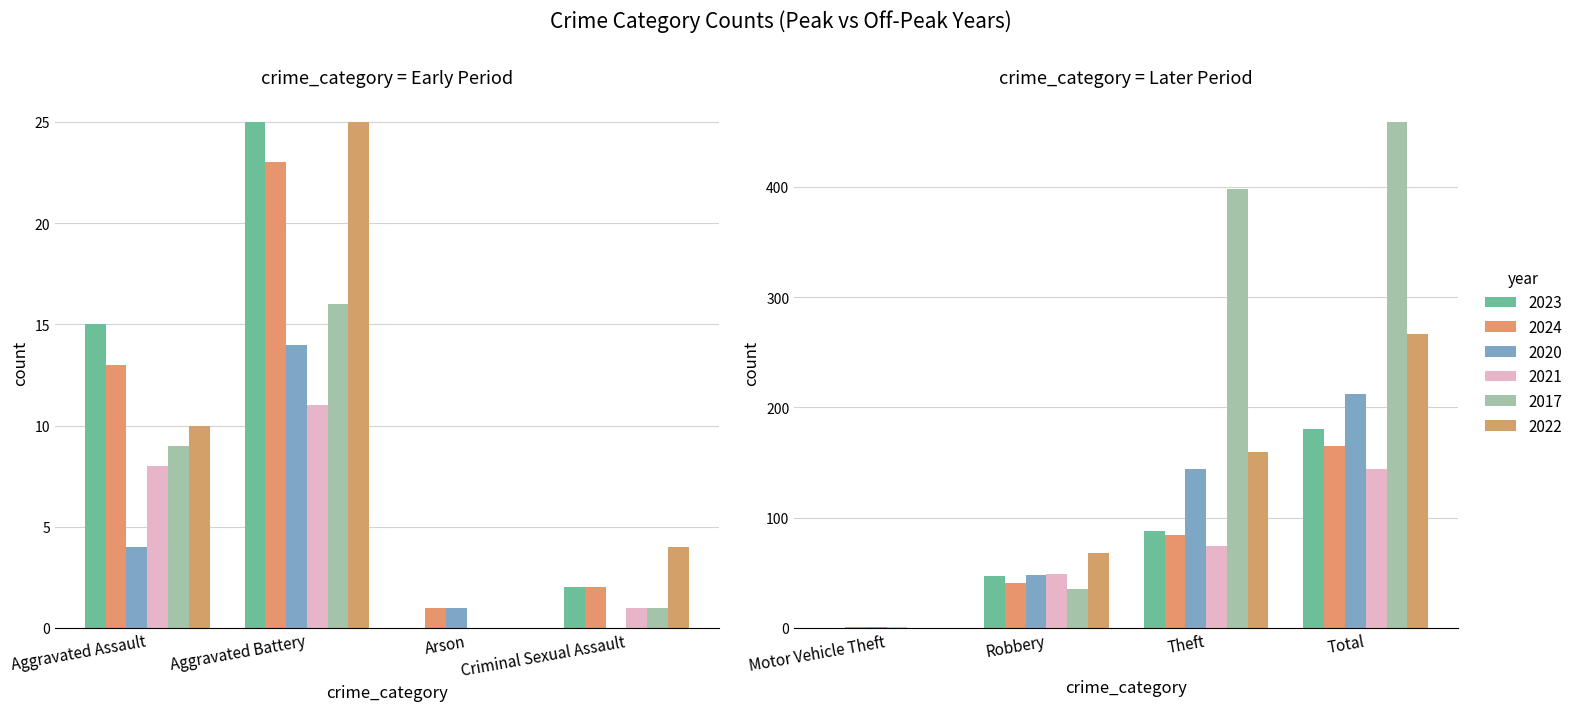

What is the label of the 4th bar from the right?

Motor Vehicle Theft